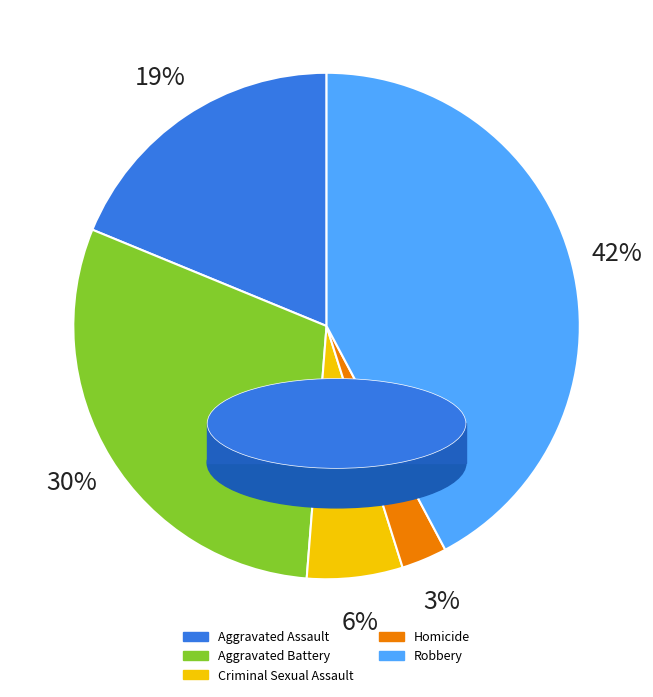

Count the number of slices in the pie.

5